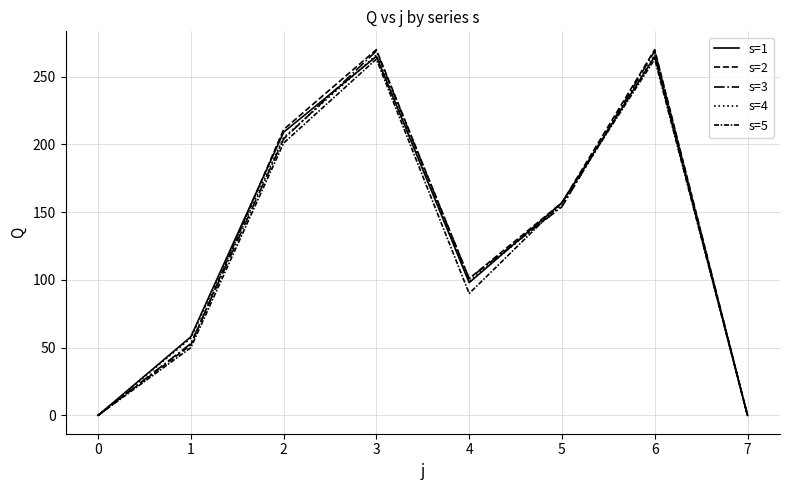

True or false: s=5 and s=1 intersect in this chart.

False